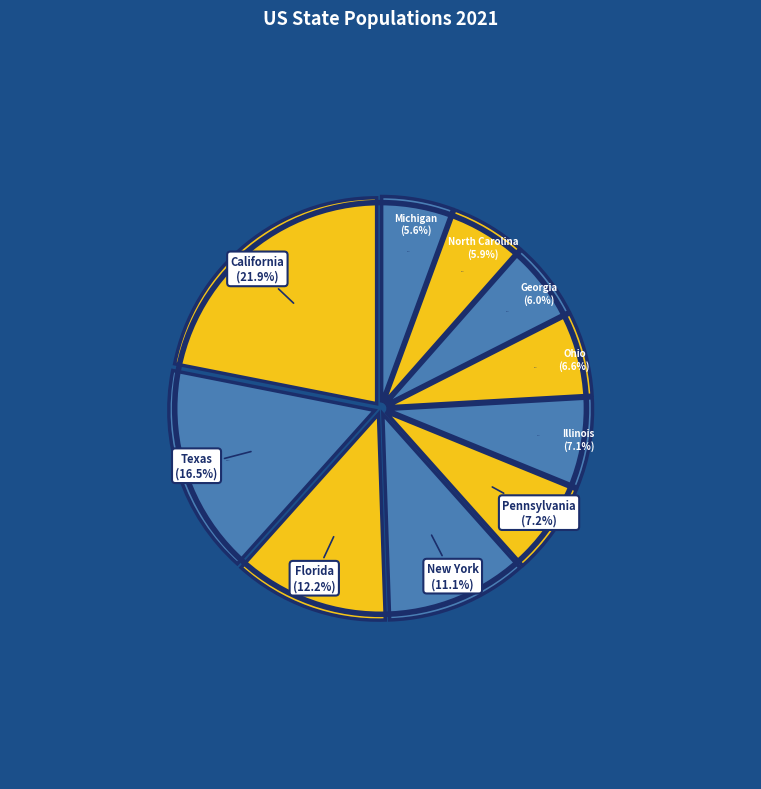

What is the change in value from Georgia to Michigan?

-748755